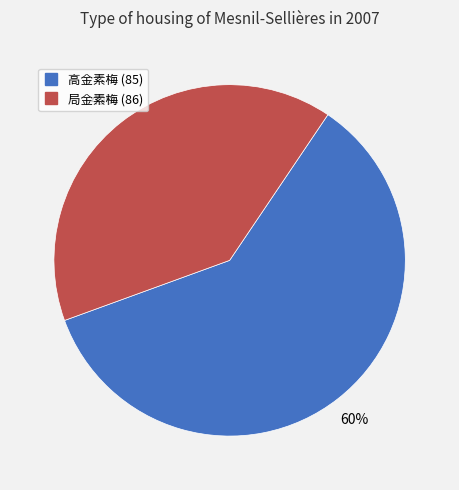

To the nearest percent, what is the average slice percentage?

50%